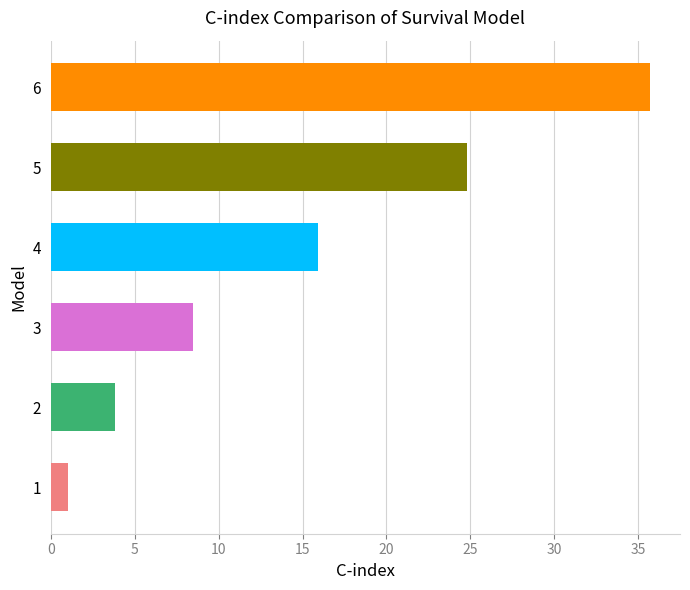

Are the bars grouped side by side (vs. stacked)?

No